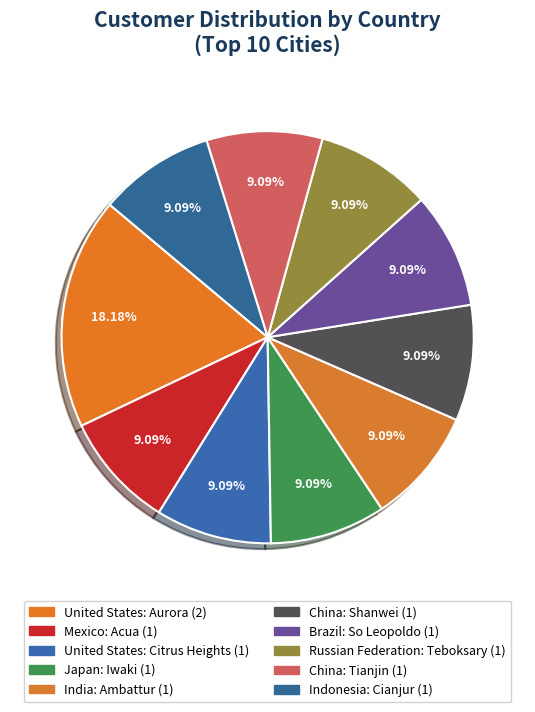

How many slices are in this pie chart?

10